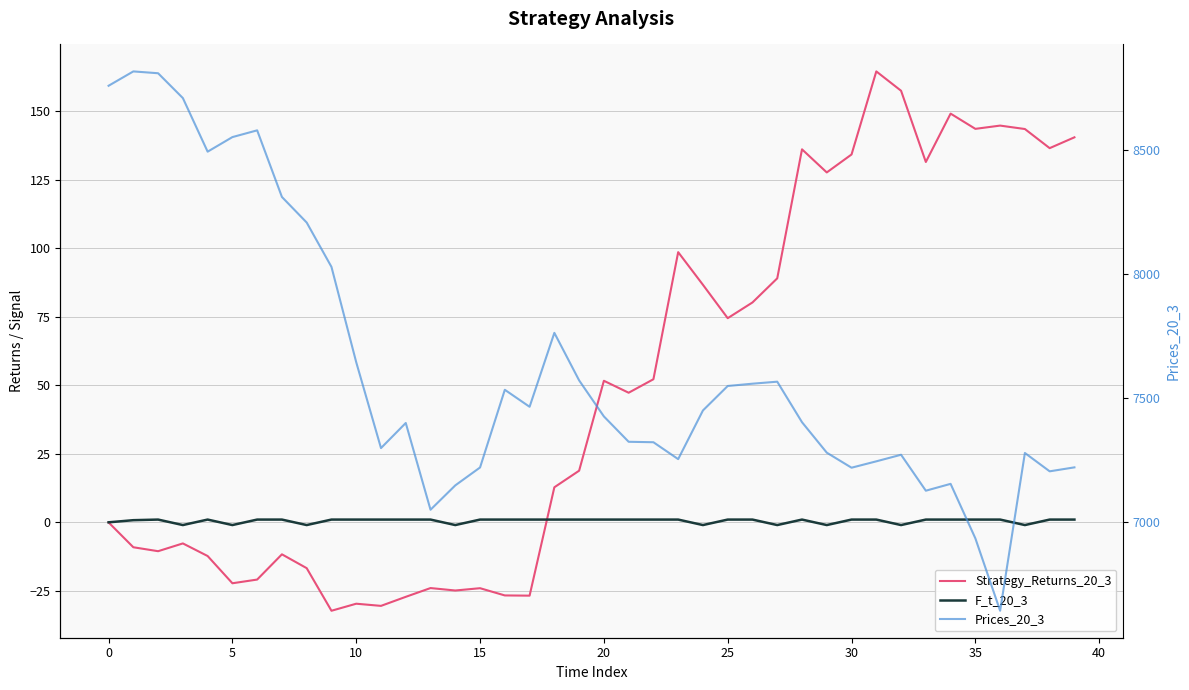

At 14, list the series in order from largest to smallest.

Prices_20_3, F_t_20_3, Strategy_Returns_20_3